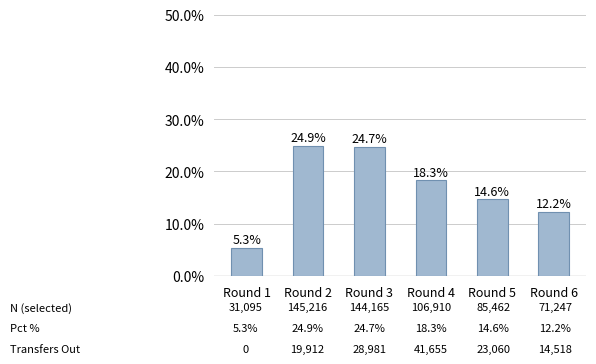

Is it true that the value at Round 1 is 5.3?

True